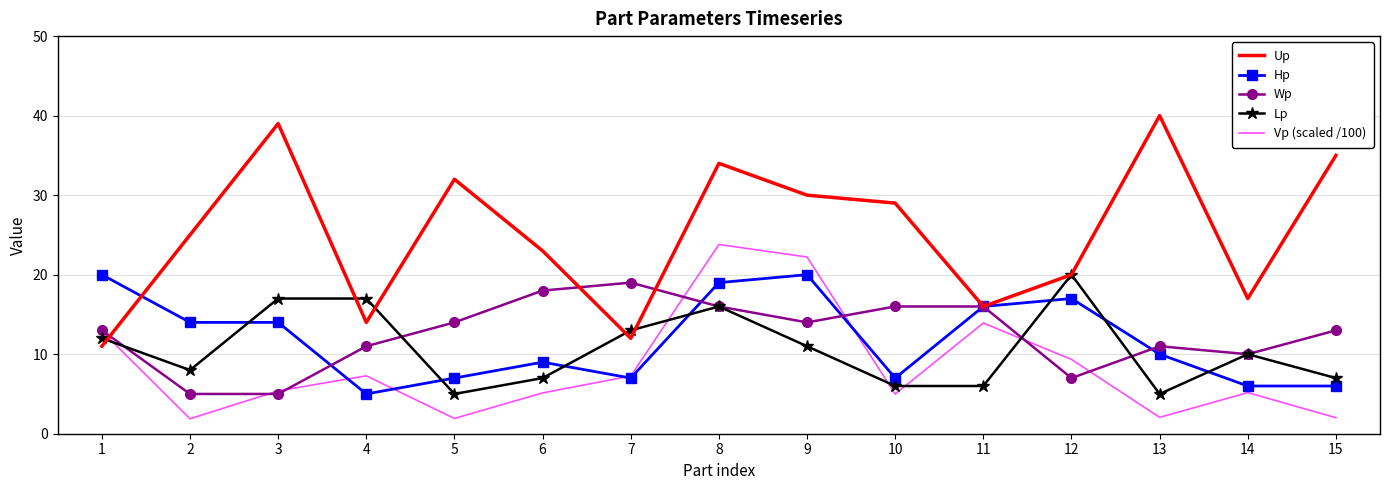

What is the maximum value for Hp?

20.0